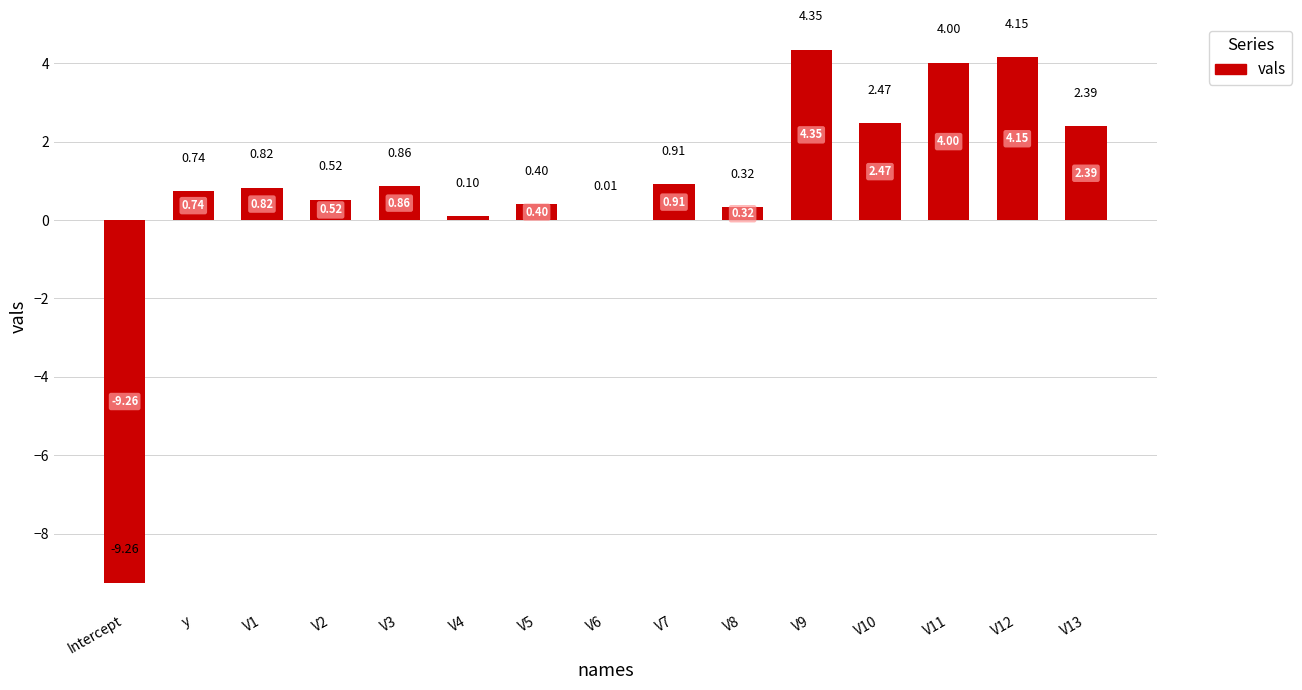

Does the chart contain stacked bars?

No